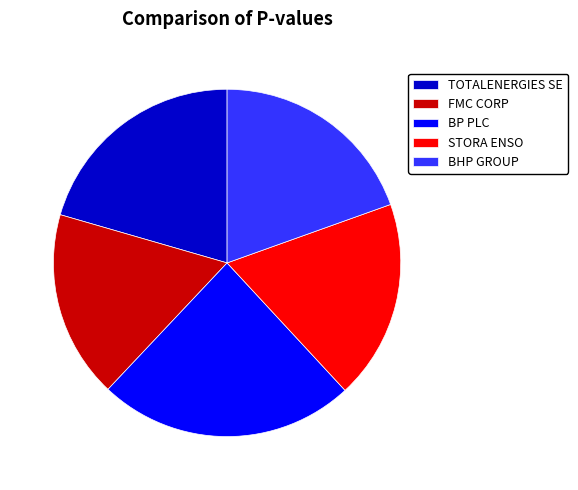

Do STORA ENSO and TOTALENERGIES SE together represent more than half of the pie?

No